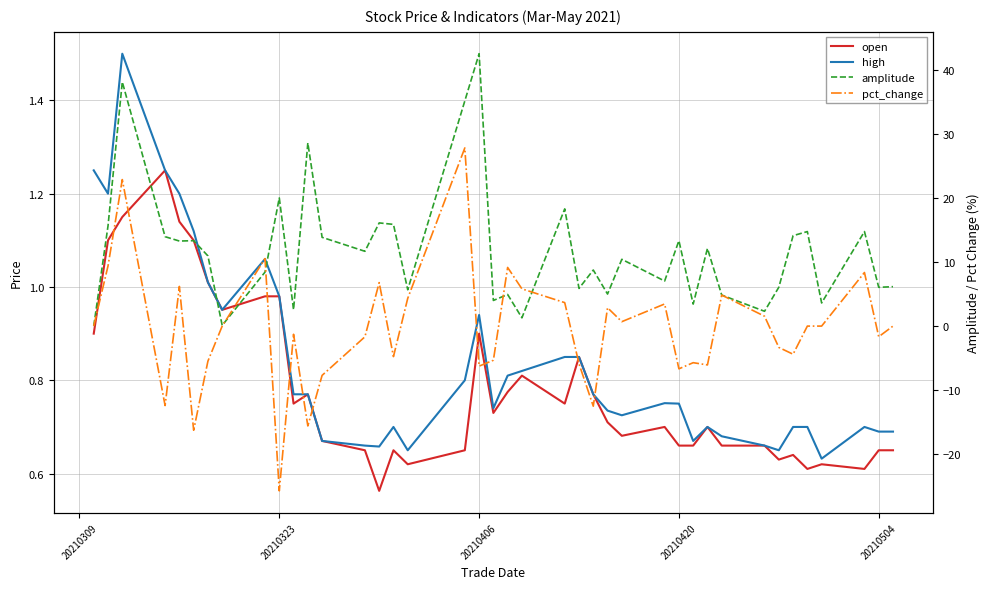

Where do amplitude and high first cross each other?

20210309 and 20210323